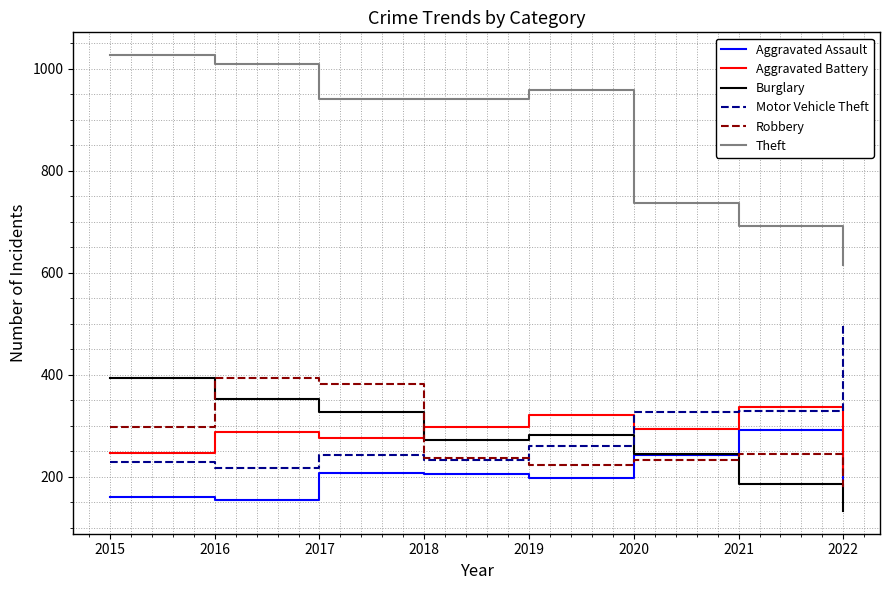

The value of Theft at 2019 is 959. True or false?

True